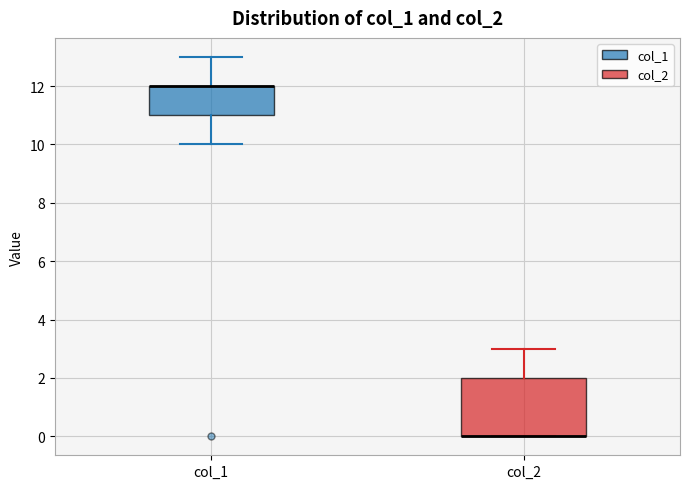

Reading left to right, read every box against the y-axis: the position of its median line, the range the box covers, and the ends of its whiskers. The values are not printed on the chart, so give them approximately, as read against the axis.

col_1: median 12 (drawn on the box's upper edge), box 11 to 12, whiskers 10 to 13
col_2: median 0 (drawn on the box's lower edge), box 0 to 2, whiskers 0 to 3